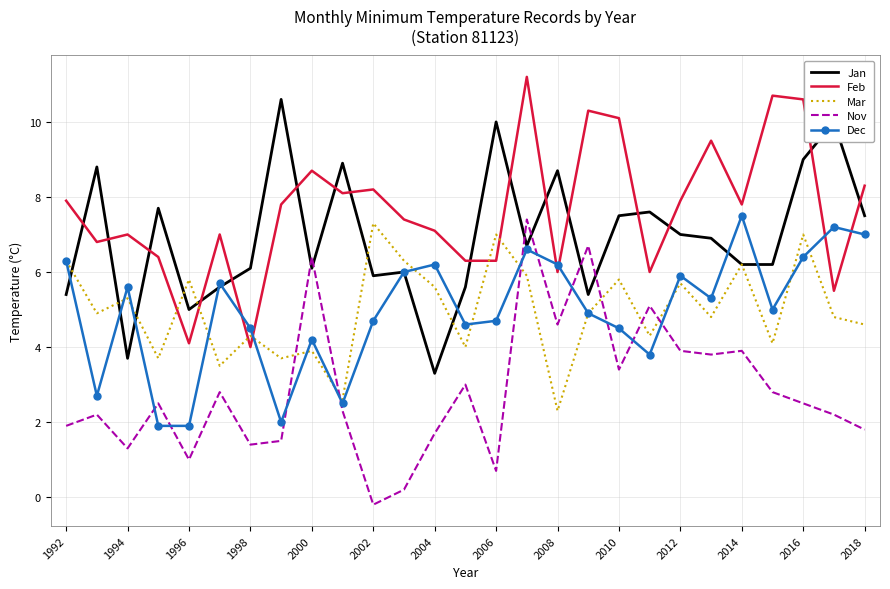

Which series has the largest total across all categories?

Feb